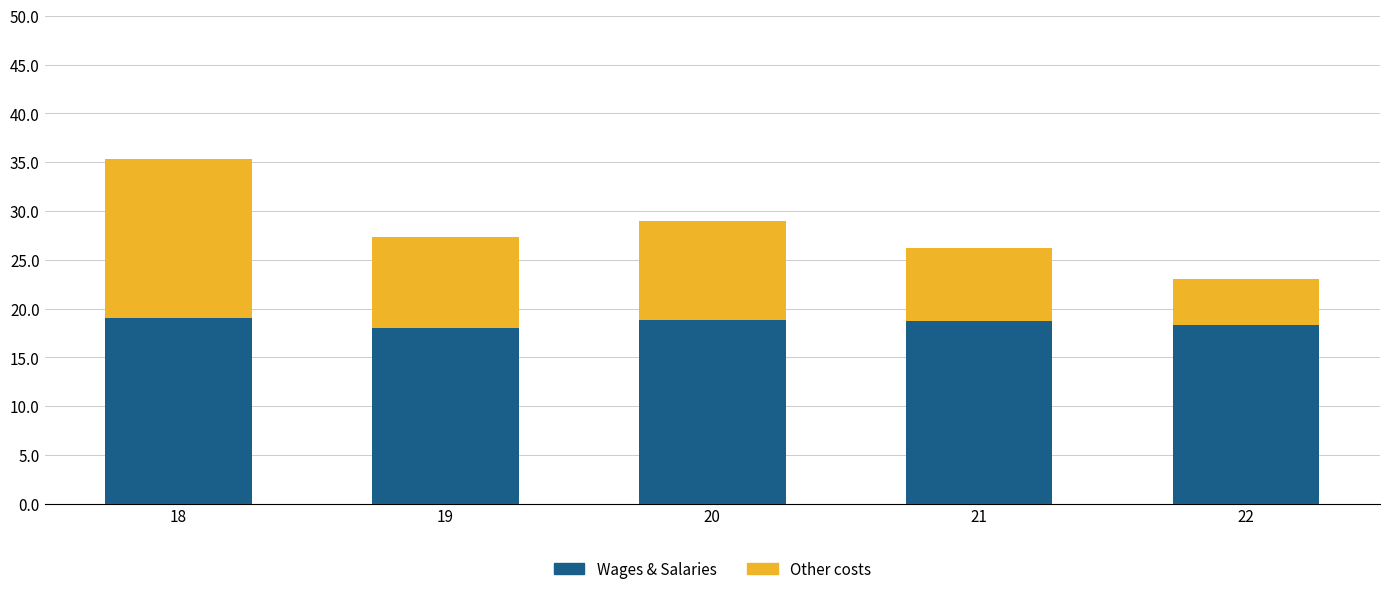

The Wages & Salaries series shows 28.3 at 22. True or false?

False